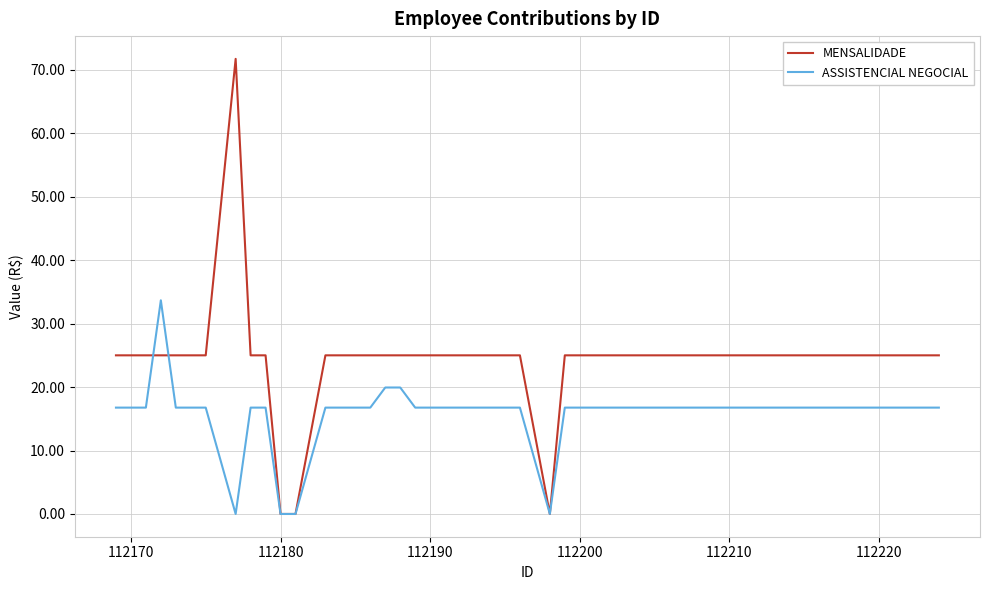

Rank the series by their average value, from lowest to highest.

ASSISTENCIAL NEGOCIAL, MENSALIDADE